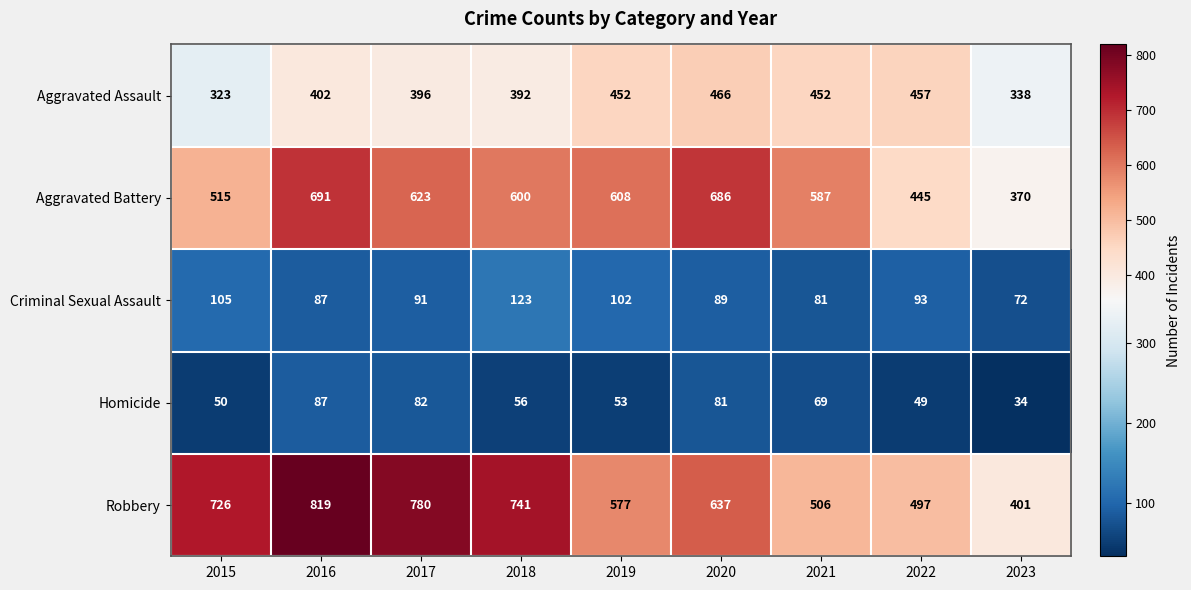

Is it true that Robbery equals 819 at 2016?

True